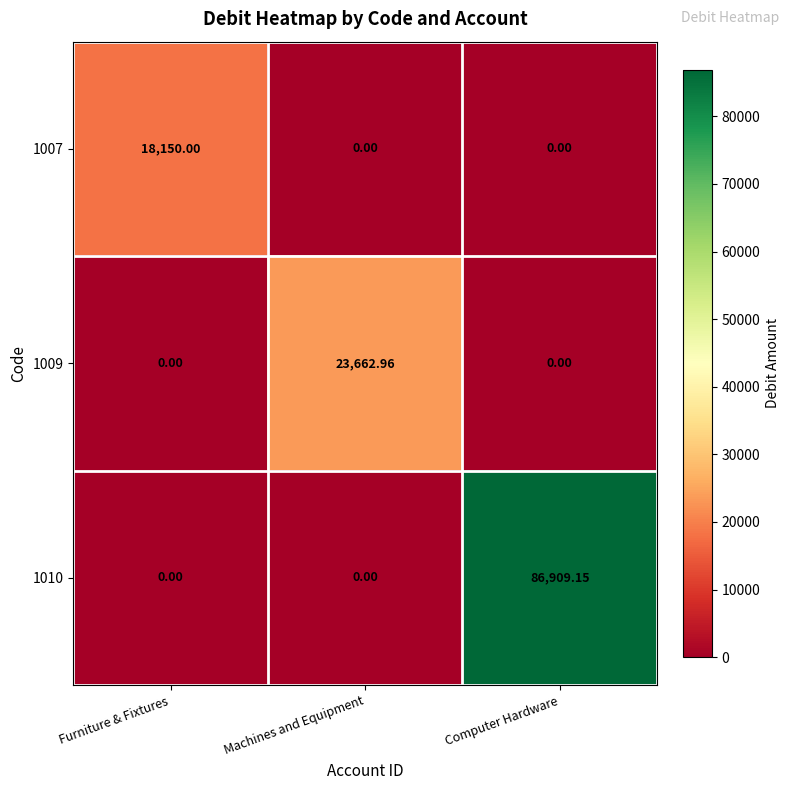

Which series has the largest total across all categories?

1010